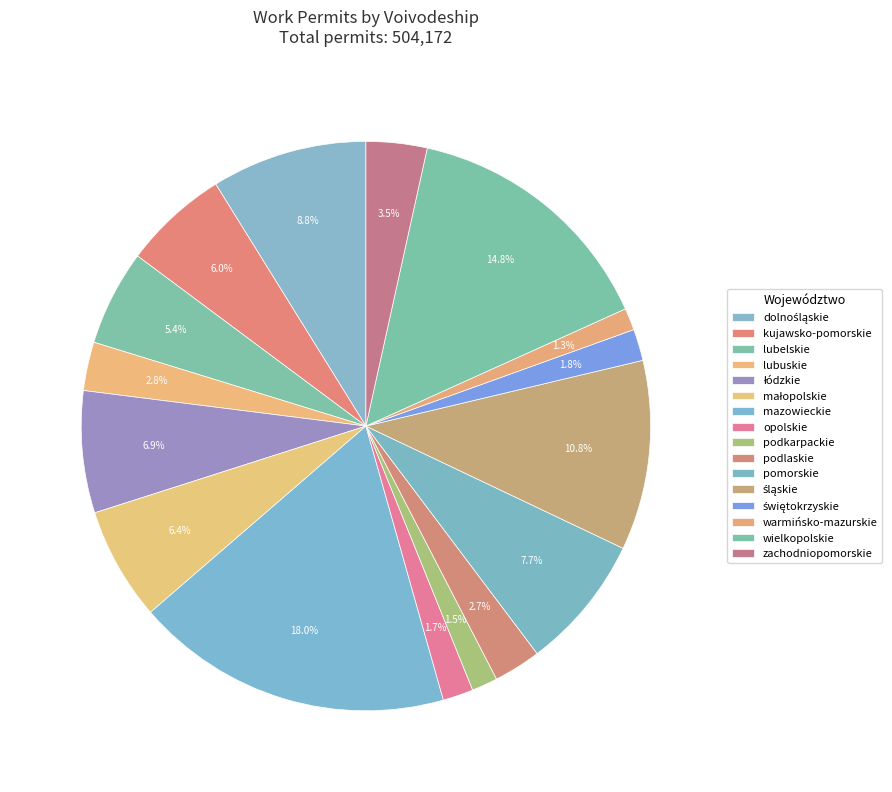

What portion of the pie excludes podlaskie?

97.3%